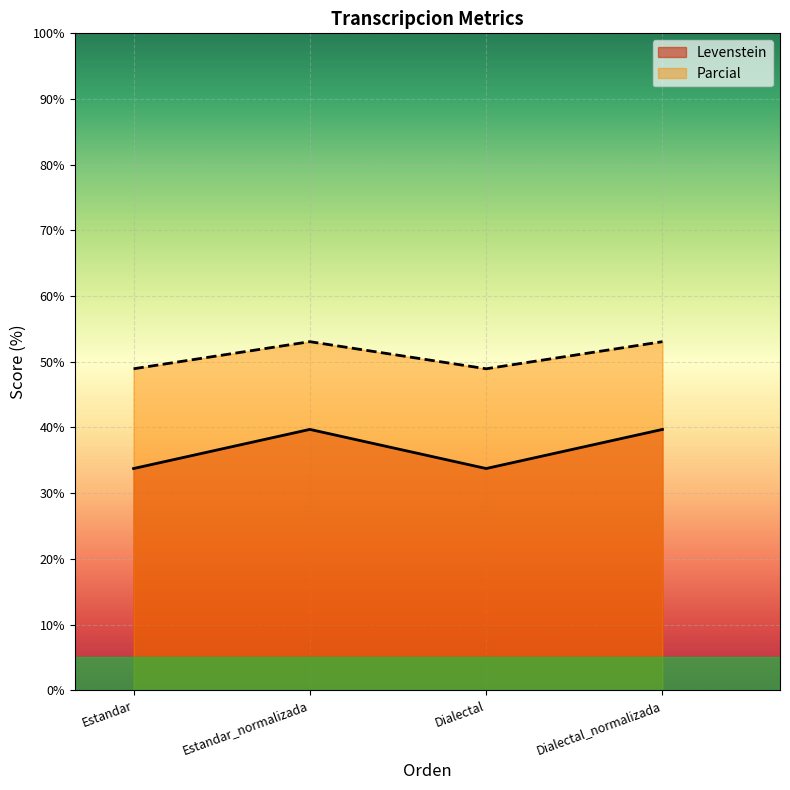

Reading left to right, list all the values displayed in this chart.

Levenstein: 33.8	39.7	33.8	39.7
Parcial: 48.9	53.1	48.9	53.1